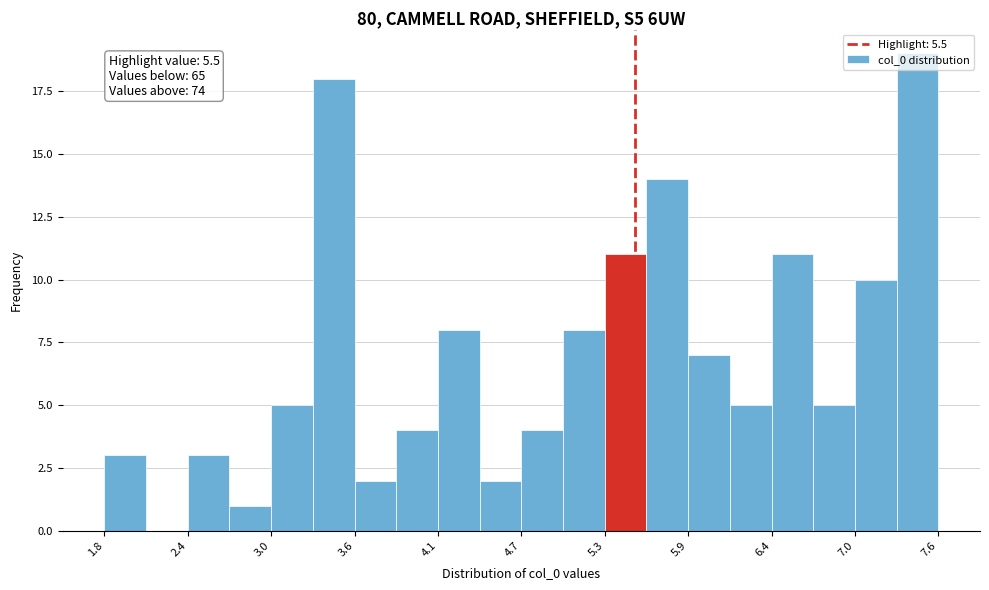

Around what value on the x-axis is the tallest bar? Give the approximate position of its centre, as read against the axis.

7.5